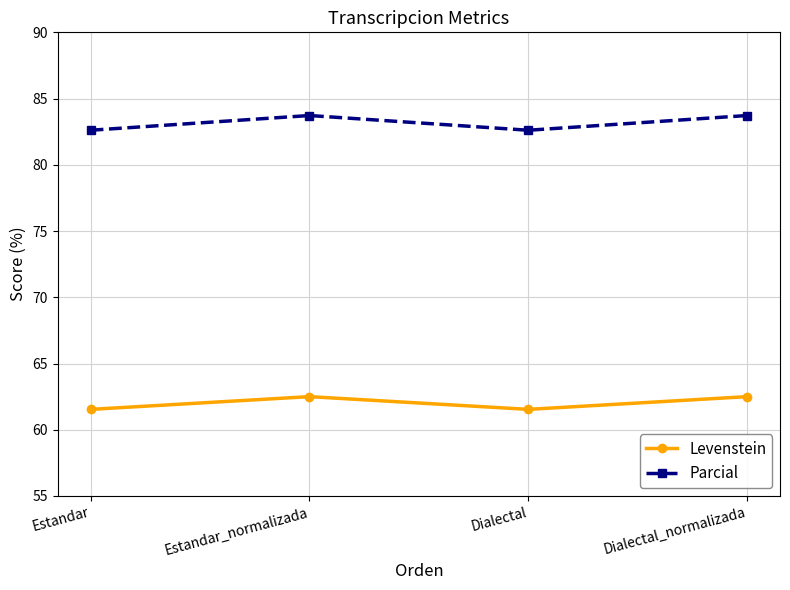

Rank the series at Dialectal_normalizada from lowest to highest value.

Levenstein, Parcial